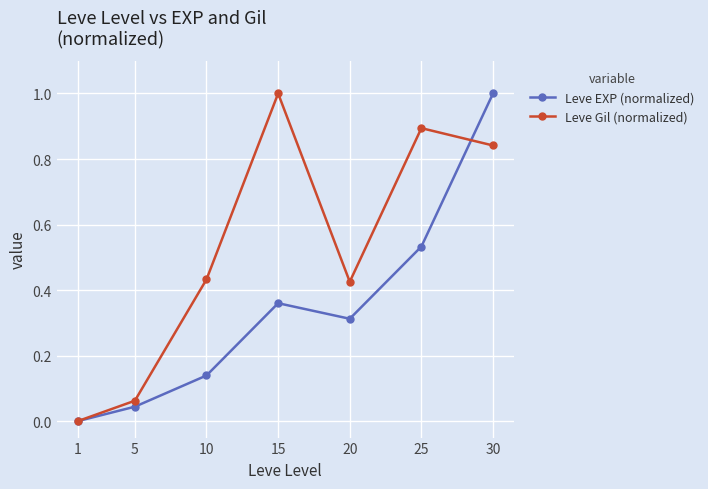

At 30, list the series in order from largest to smallest.

Leve EXP (normalized), Leve Gil (normalized)